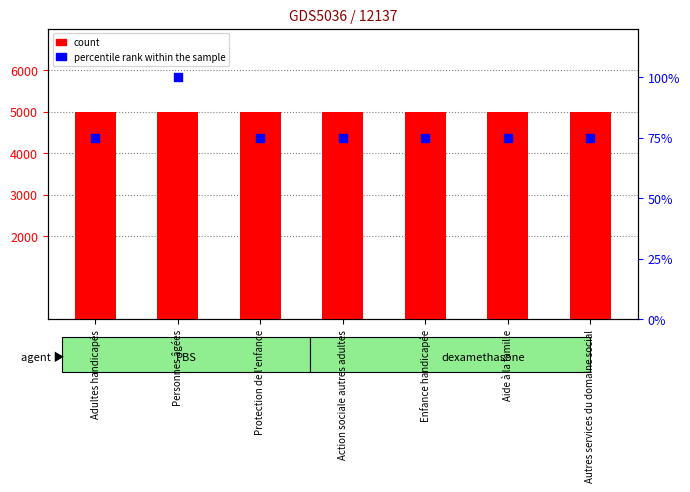

Which series reaches the maximum Y coordinate?

count